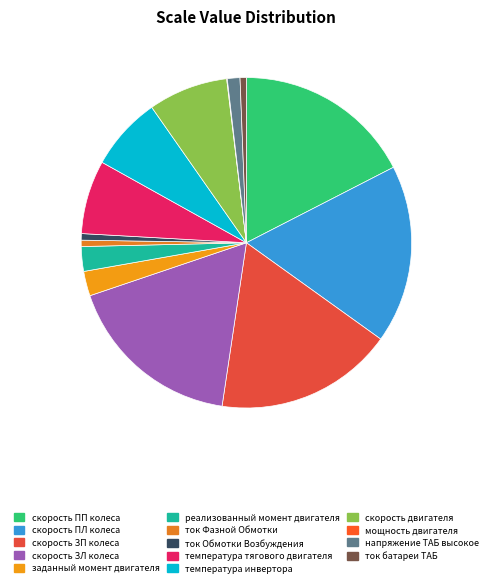

How many slices are in this pie chart?

14